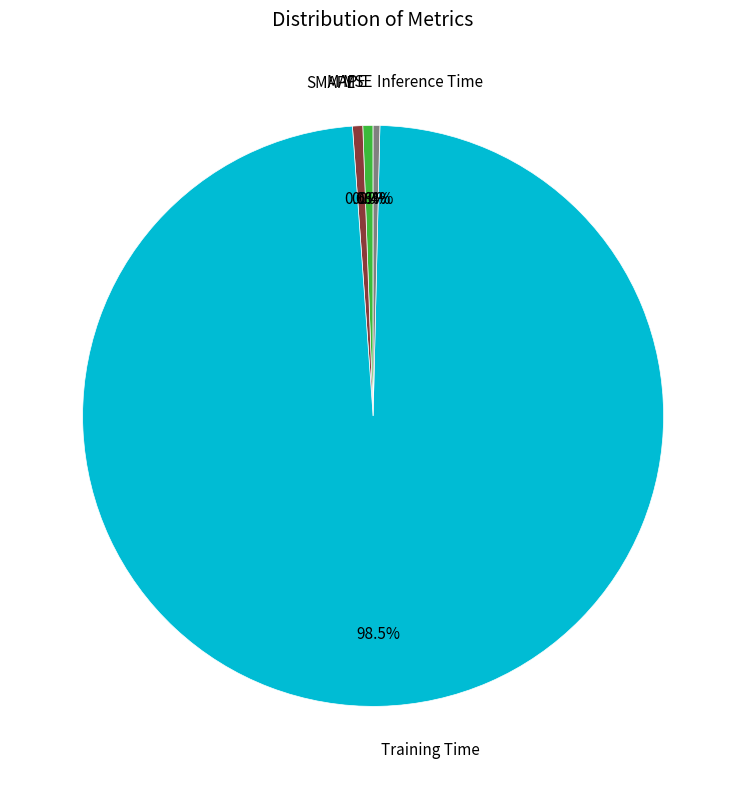

Does any single category account for the majority?

Yes